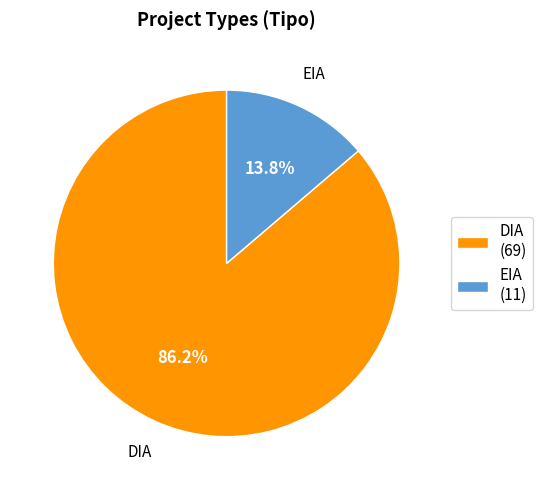

What is the majority slice?

DIA